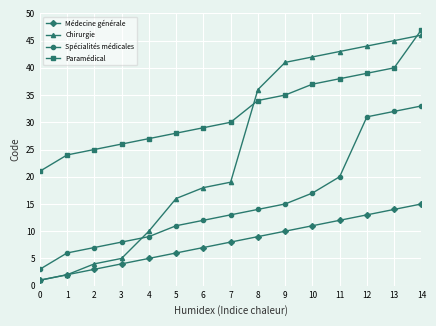

True or false: Chirurgie has a value of 18 at 6.

True